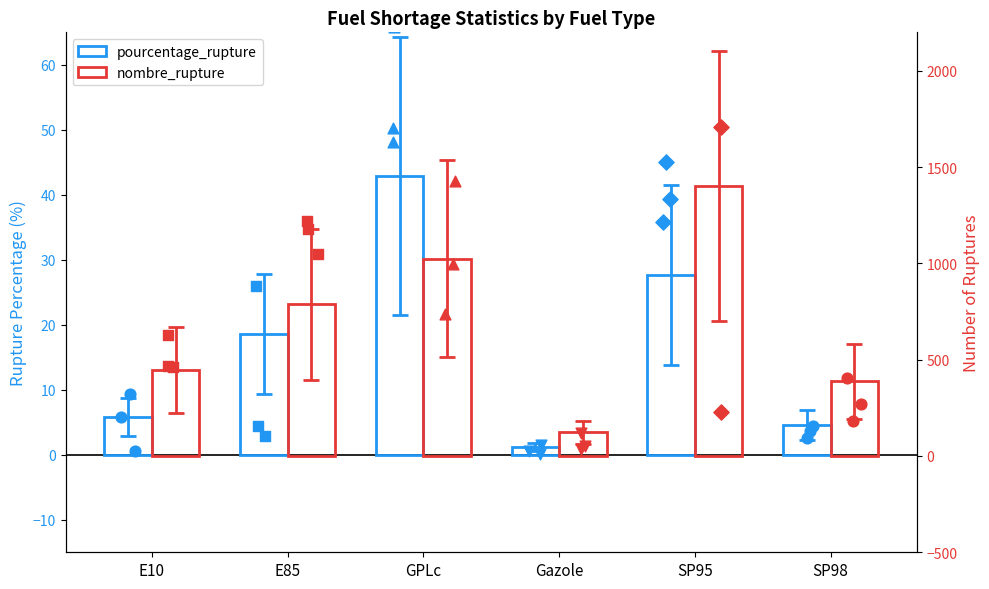

At which category is the sum across all series the highest?

SP95